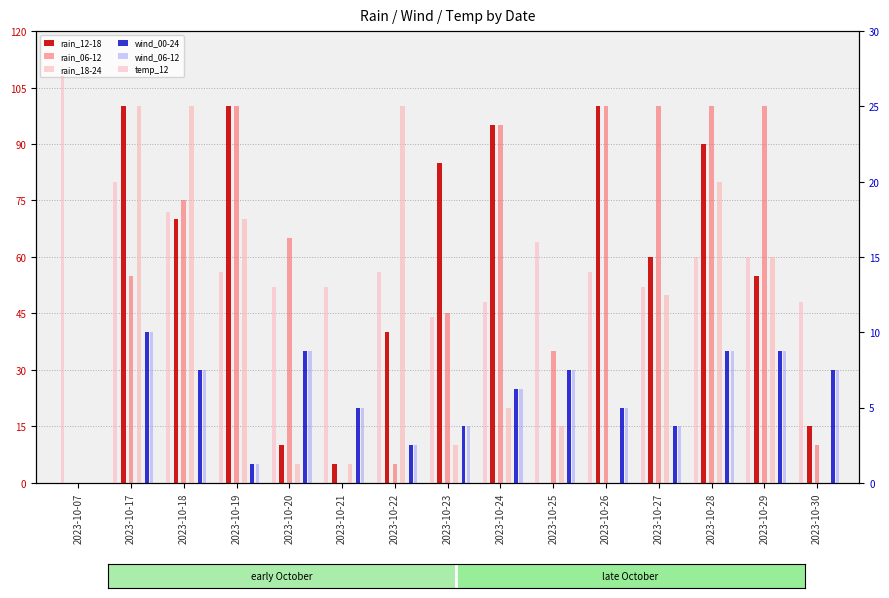

What is the difference between the highest and lowest values at 2023-10-17?

80